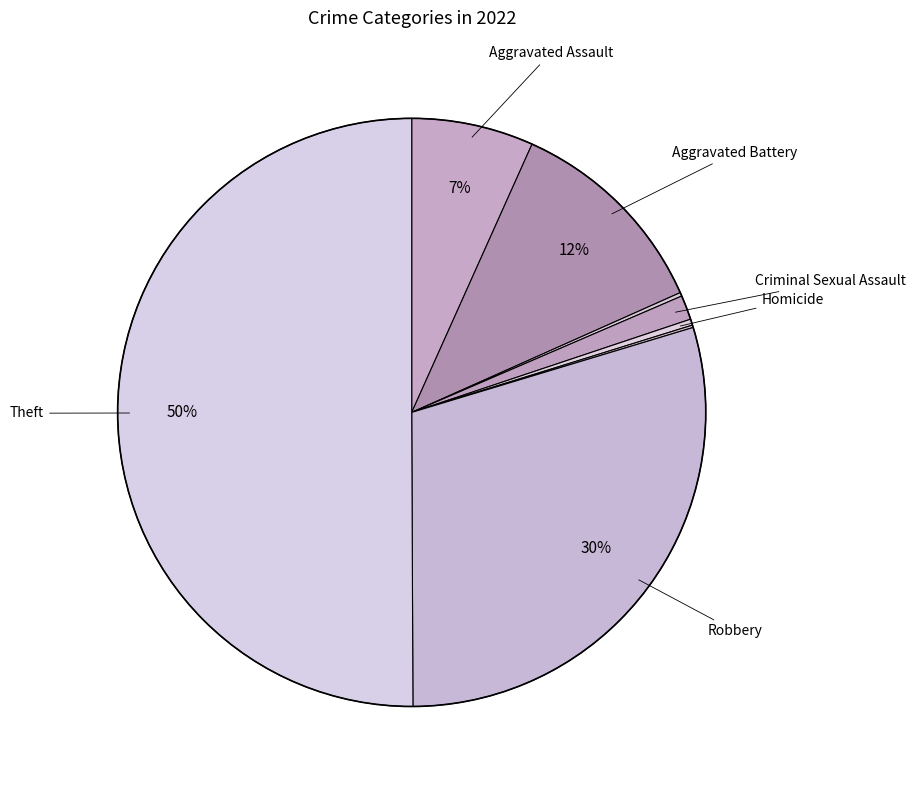

Which slice is the largest?

Theft